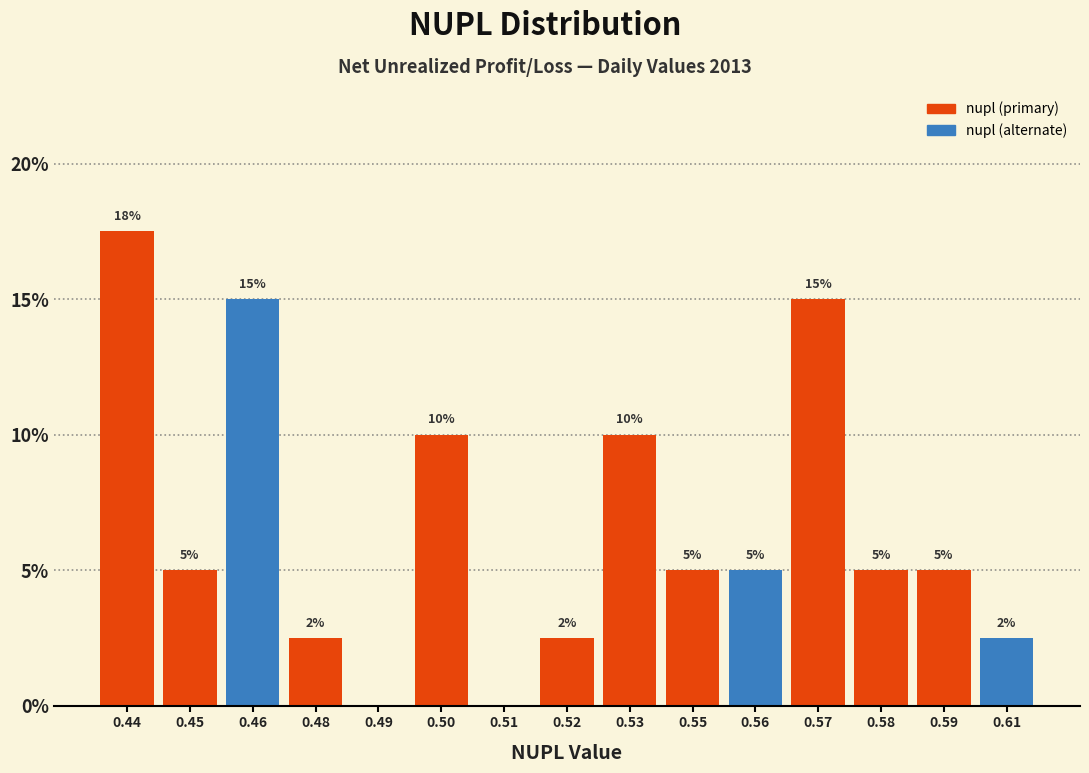

The value at 0.58 is 2.3. True or false?

False